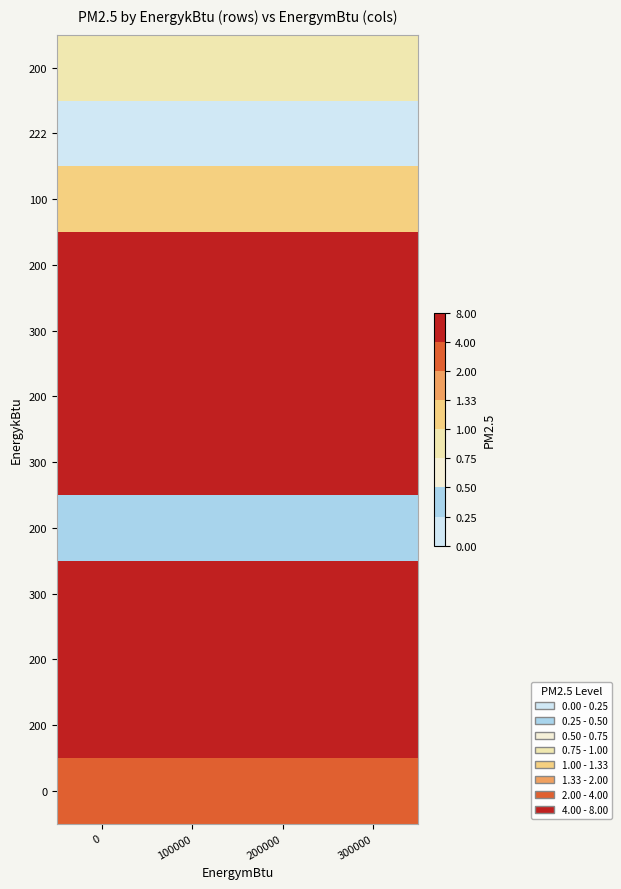

At how many categories does at least one series exceed 87?

4